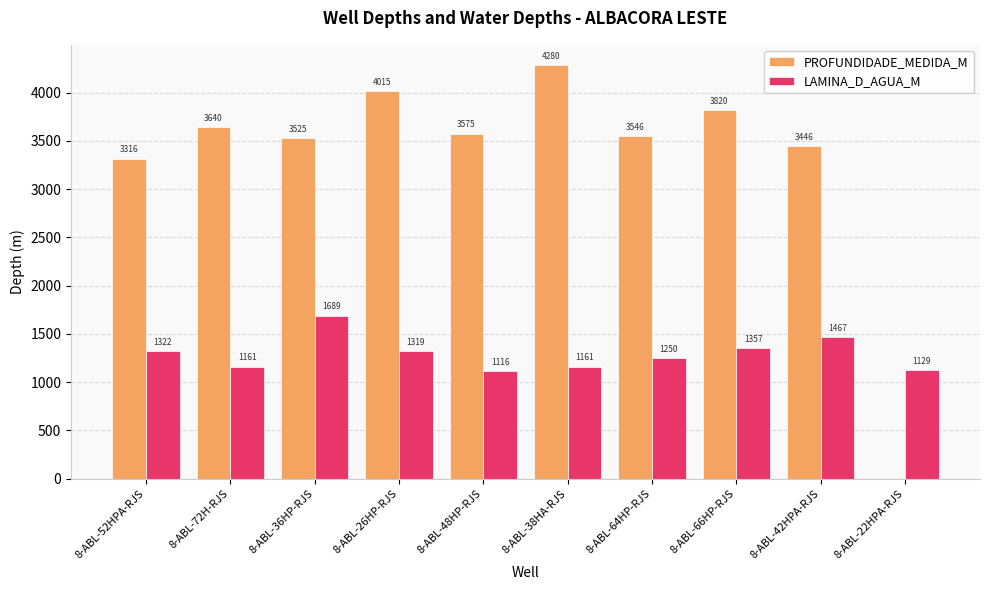

How many positive values does the PROFUNDIDADE_MEDIDA_M series have?

9